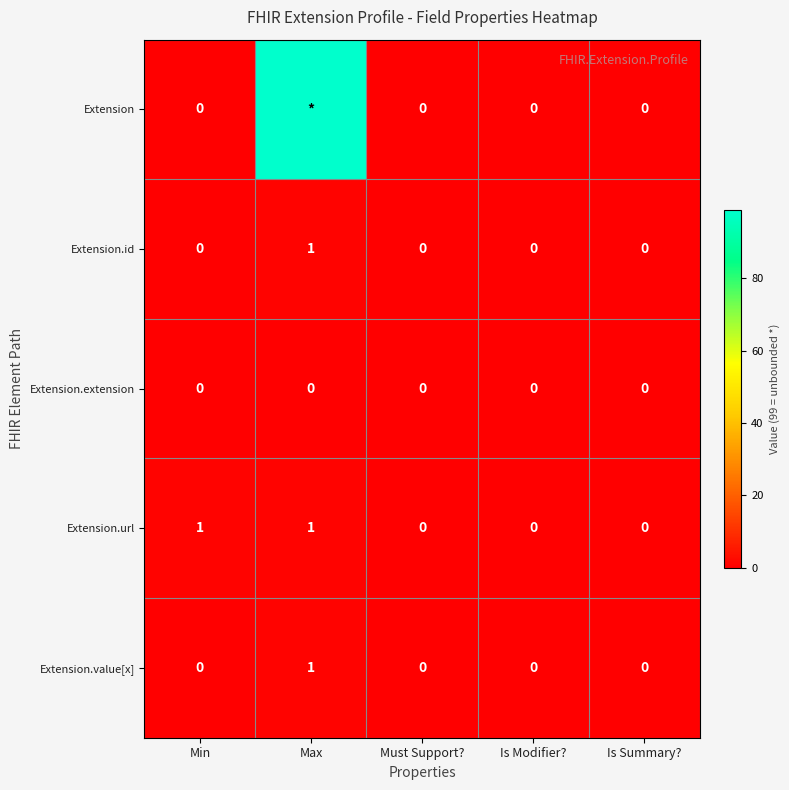

At which label does Extension.value[x] reach its peak?

Max